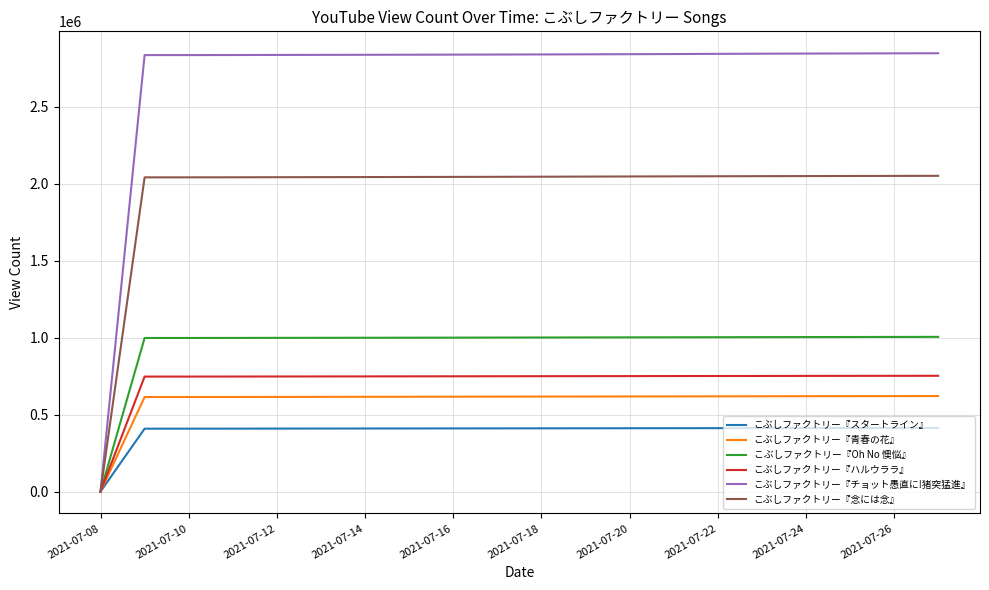

Which series has the largest total across all categories?

こぶしファクトリー『チョット愚直に!猪突猛進』